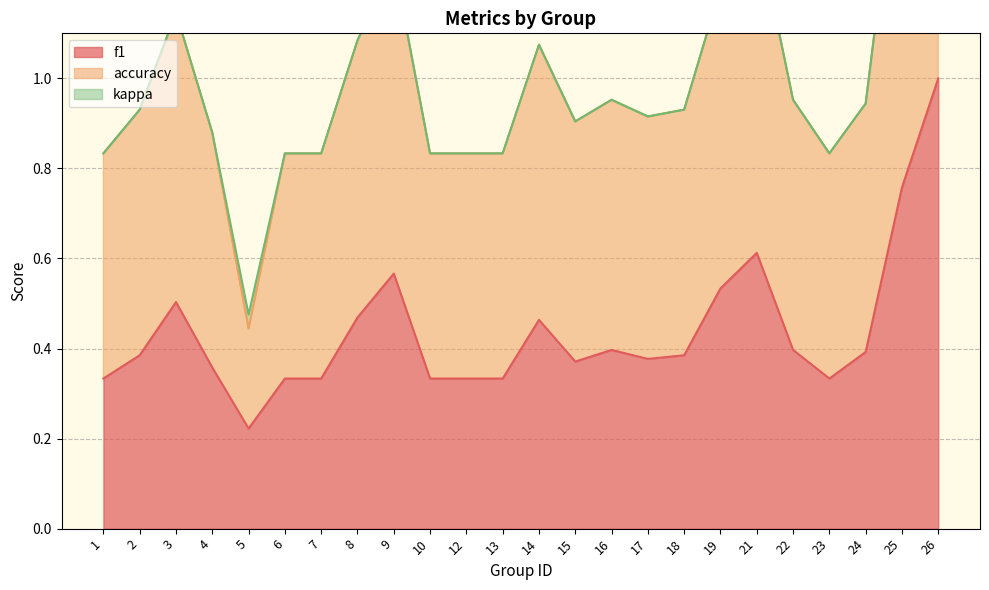

The value of f1 at 17 is 0.2. True or false?

False